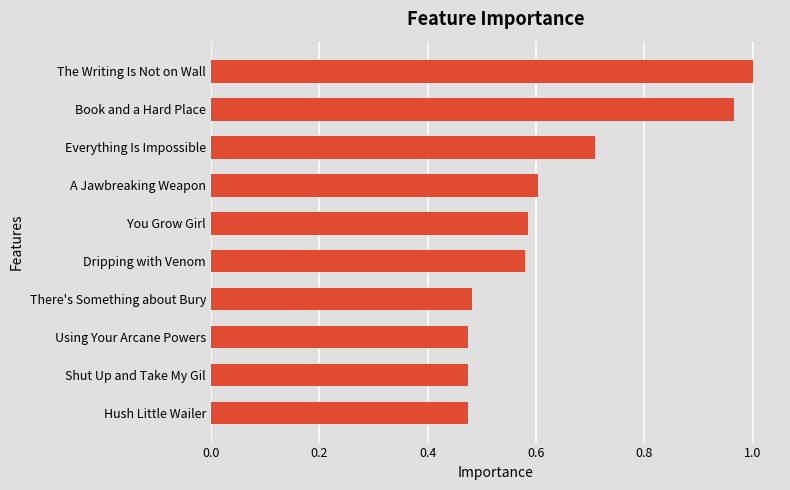

How many data points does each series have?

10